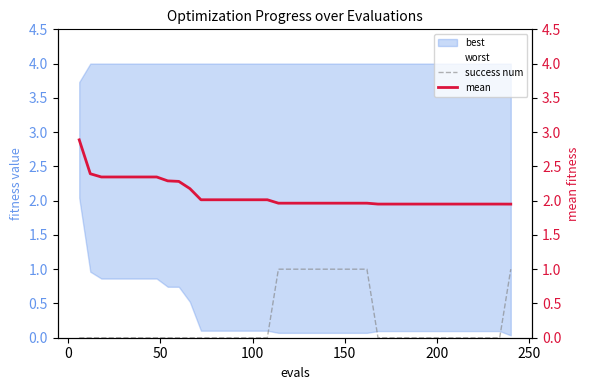

True or false: mean and success num cross at least once.

False